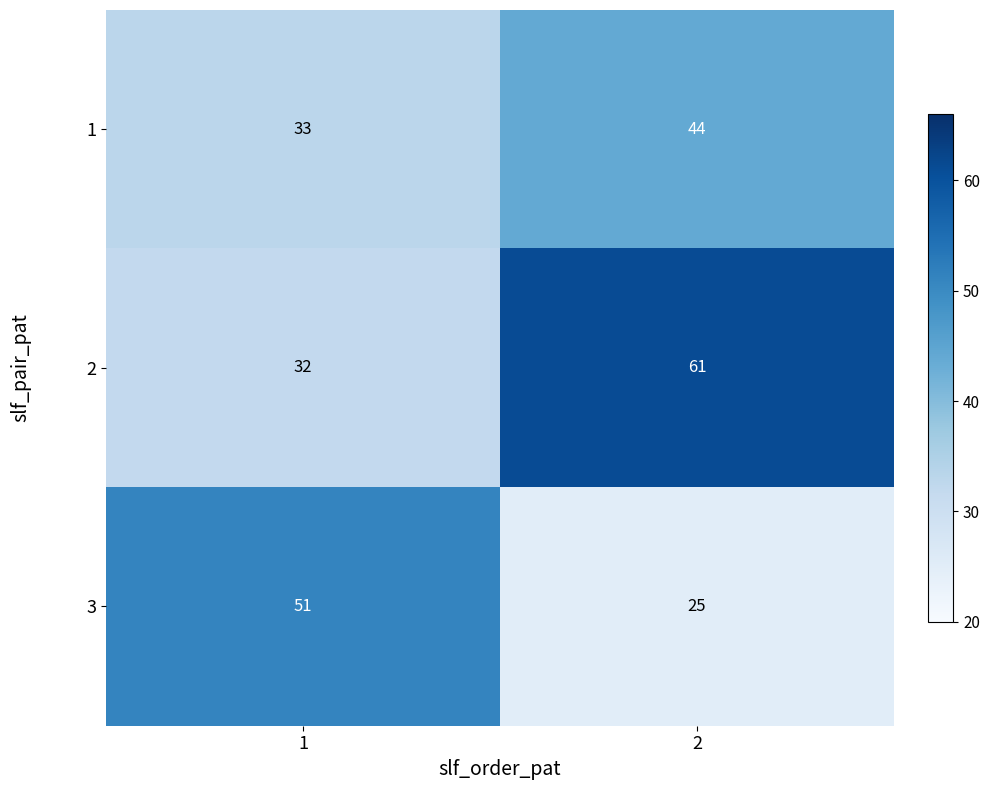

How many distinct data groups are displayed?

3